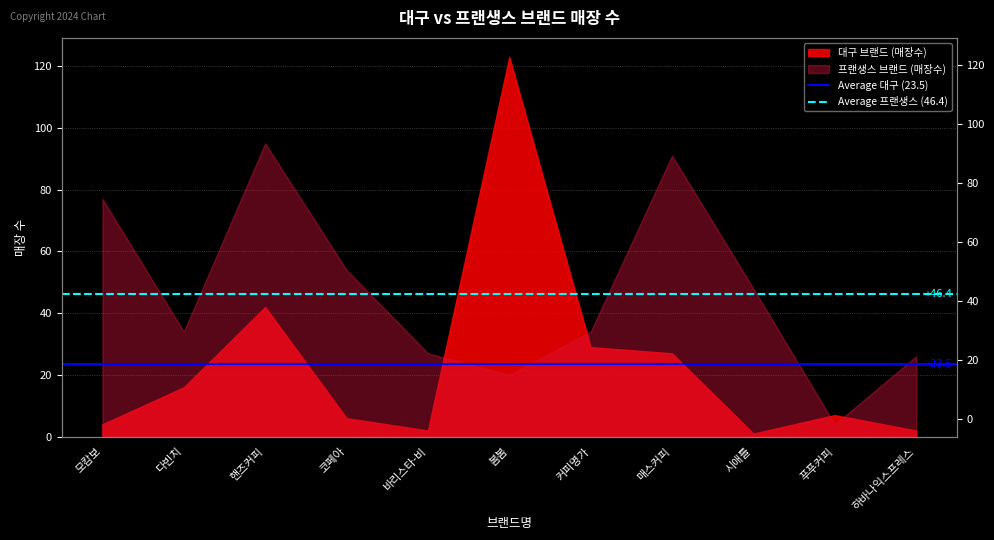

Is the value of Average 대구 (23.5) at 모캄보 greater than the value of Average 프랜생스 (46.4) at 모캄보?

No